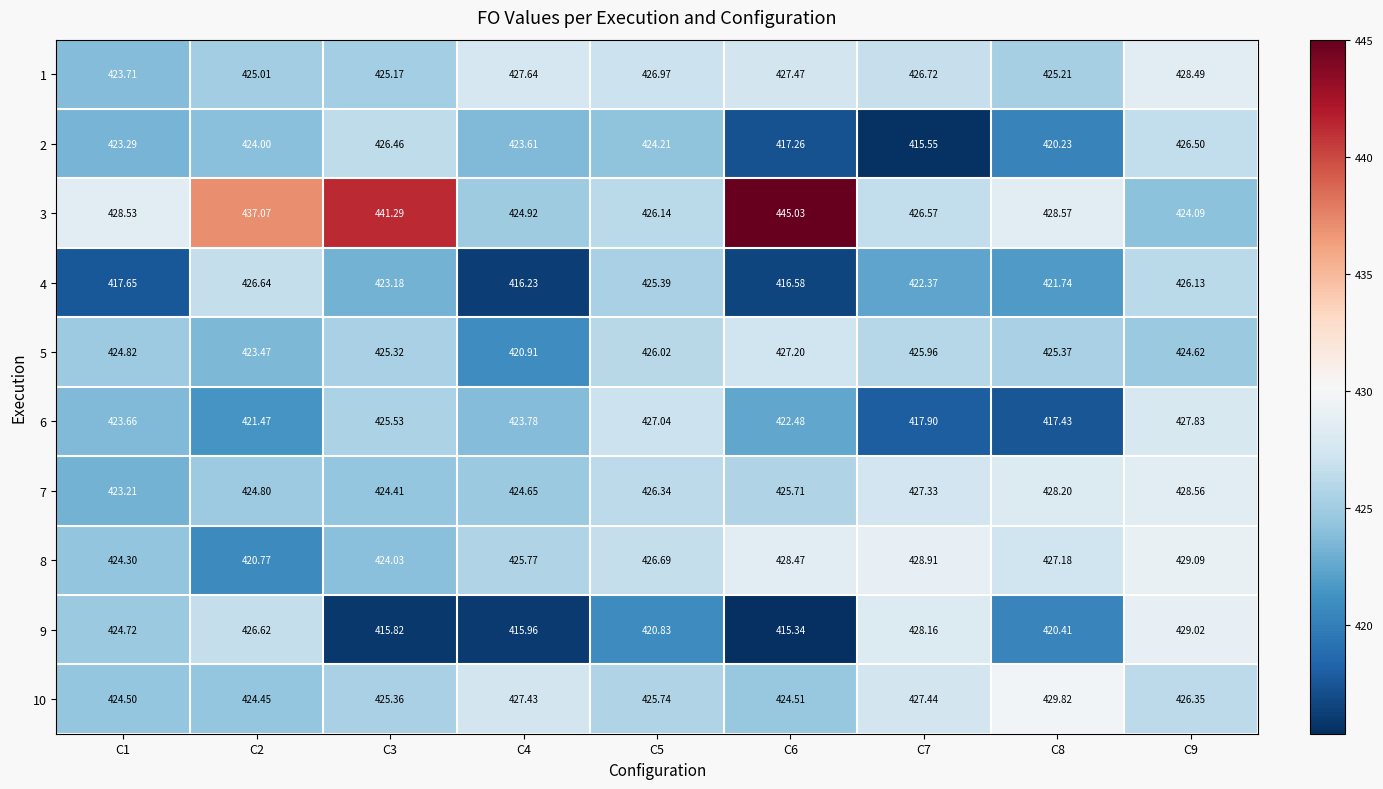

Is the value of 4 at C1 greater than the value of 10 at C5?

No